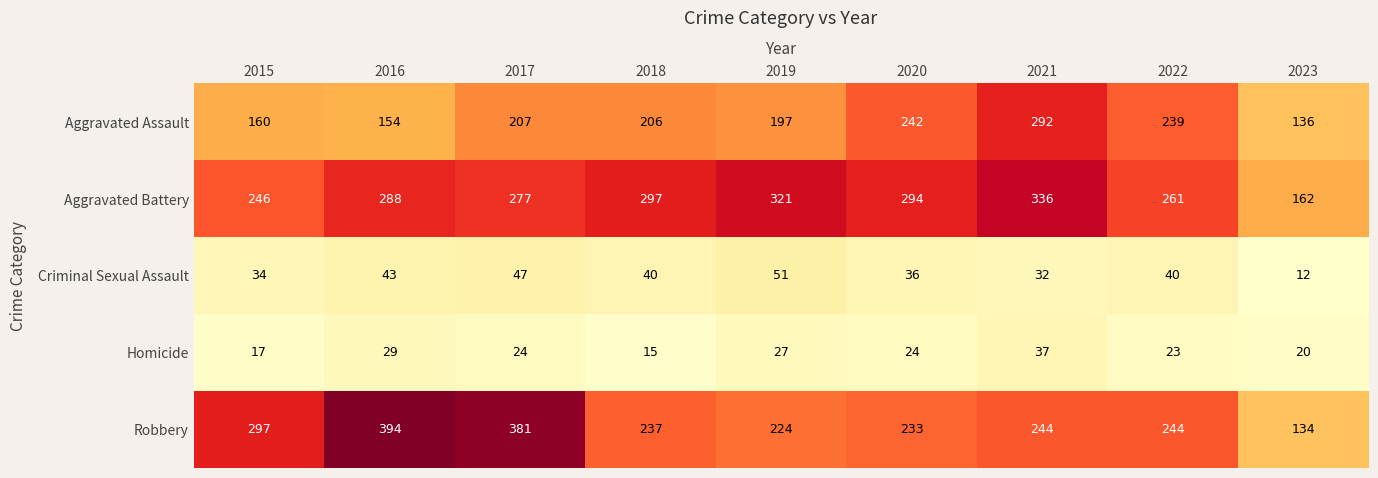

True or false: Robbery has a value of 50 at 2018.

False